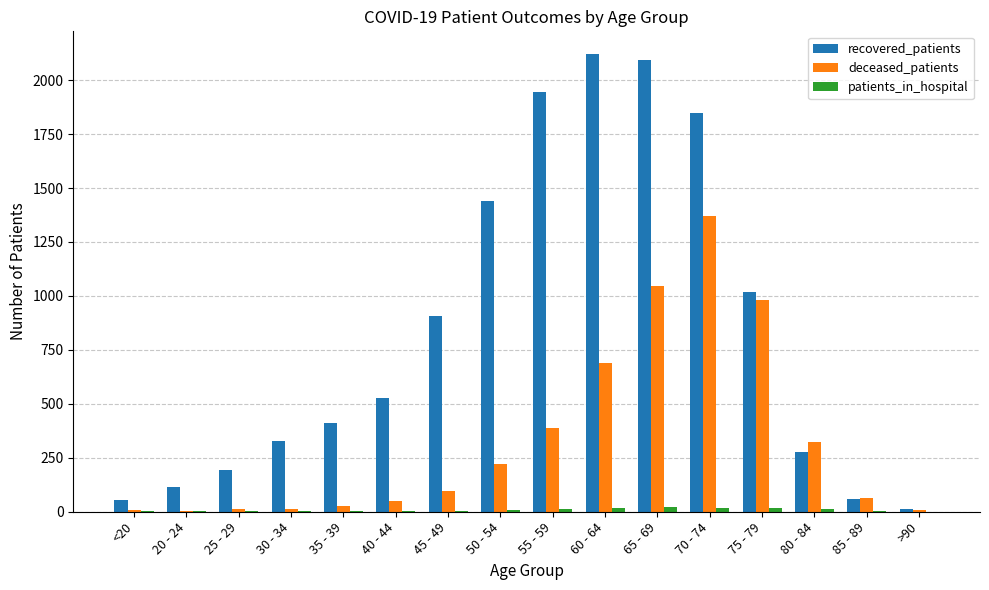

Is the value of recovered_patients at 75 - 79 greater than the value of deceased_patients at 35 - 39?

Yes